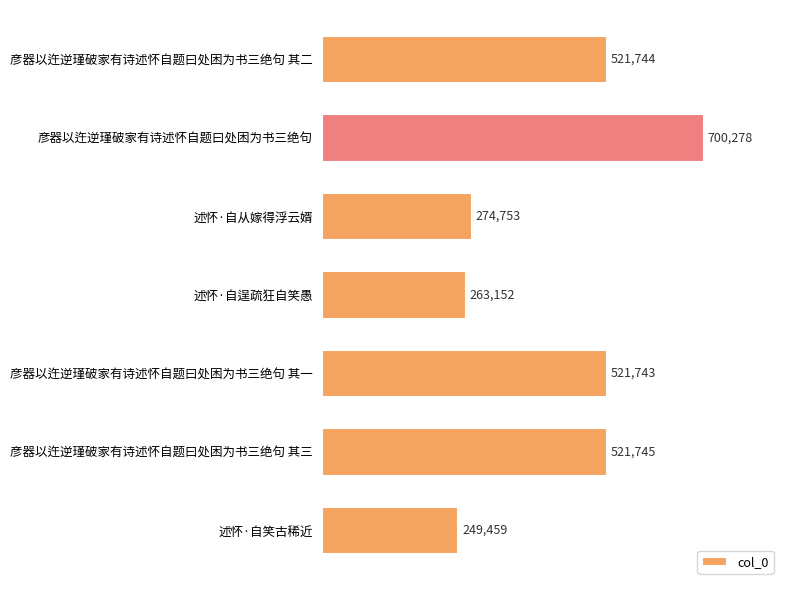

List the labels in order of value, largest first.

彦器以迕逆瑾破家有诗述怀自题曰处困为书三绝句, 彦器以迕逆瑾破家有诗述怀自题曰处困为书三绝句 其三, 彦器以迕逆瑾破家有诗述怀自题曰处困为书三绝句 其二, 彦器以迕逆瑾破家有诗述怀自题曰处困为书三绝句 其一, 述怀·自从嫁得浮云婿, 述怀·自逞疏狂自笑愚, 述怀·自笑古稀近